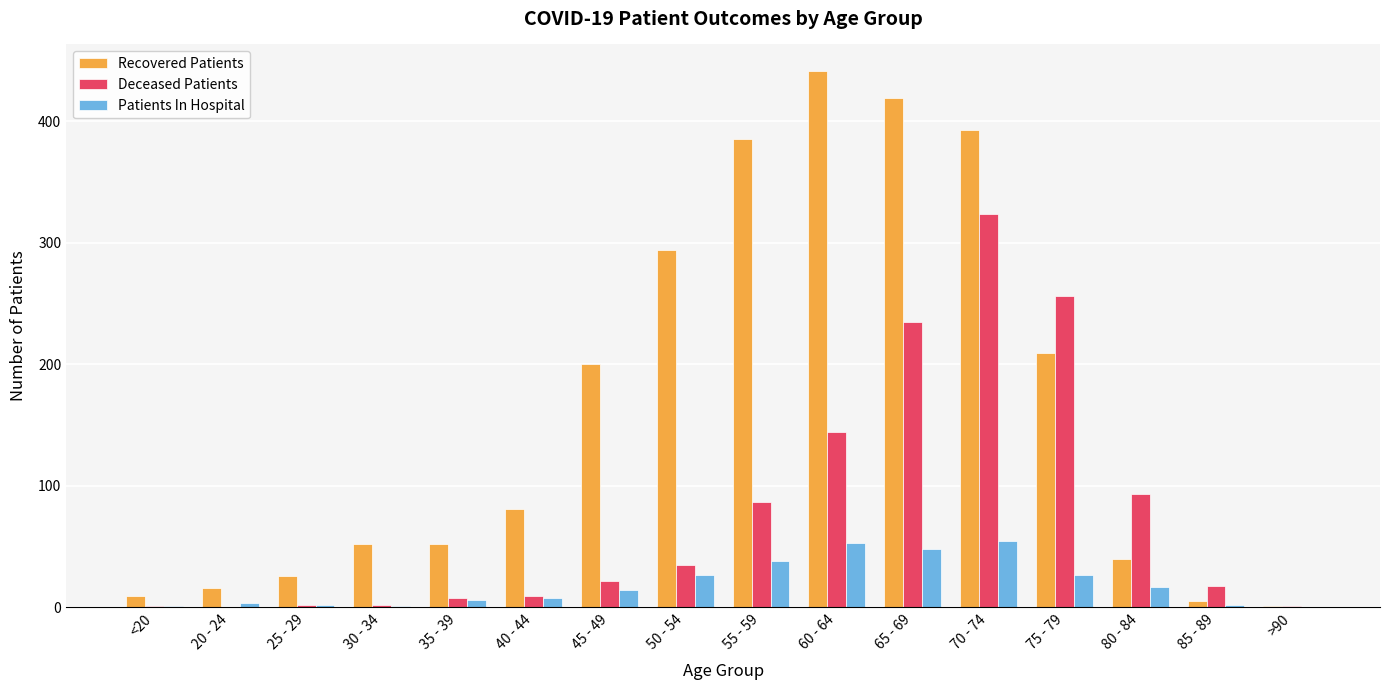

How many groups of bars are there?

16